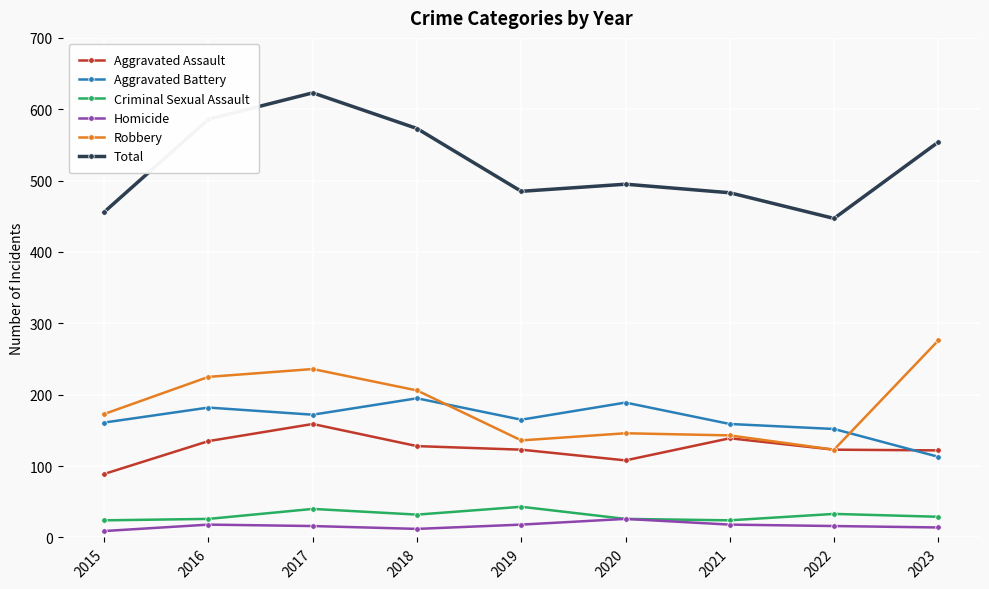

At which category does Robbery reach its first local valley?

2019